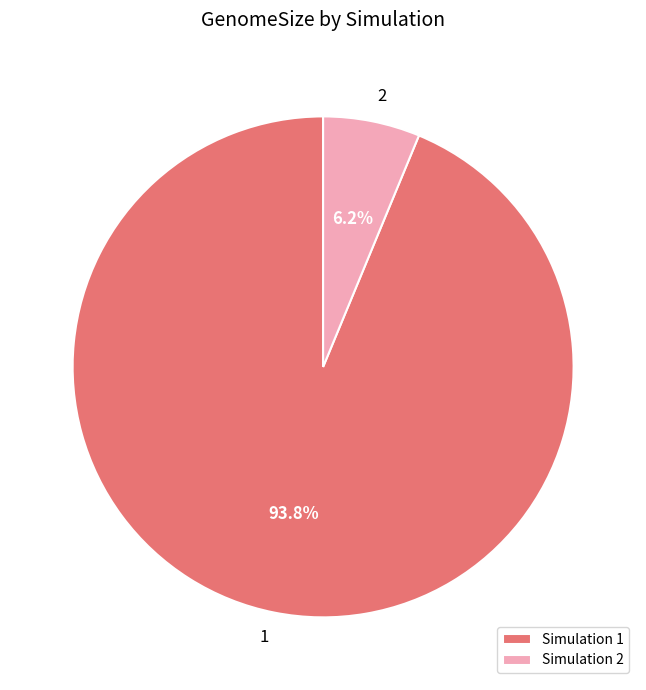

Which slice is the largest?

Simulation 1